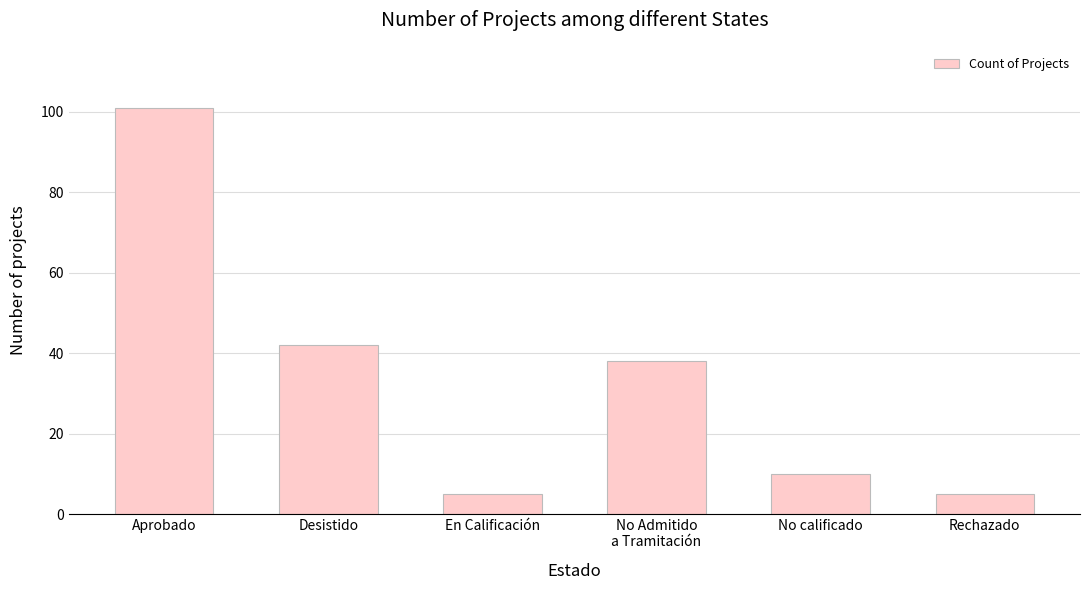

What is the greatest value displayed?

101